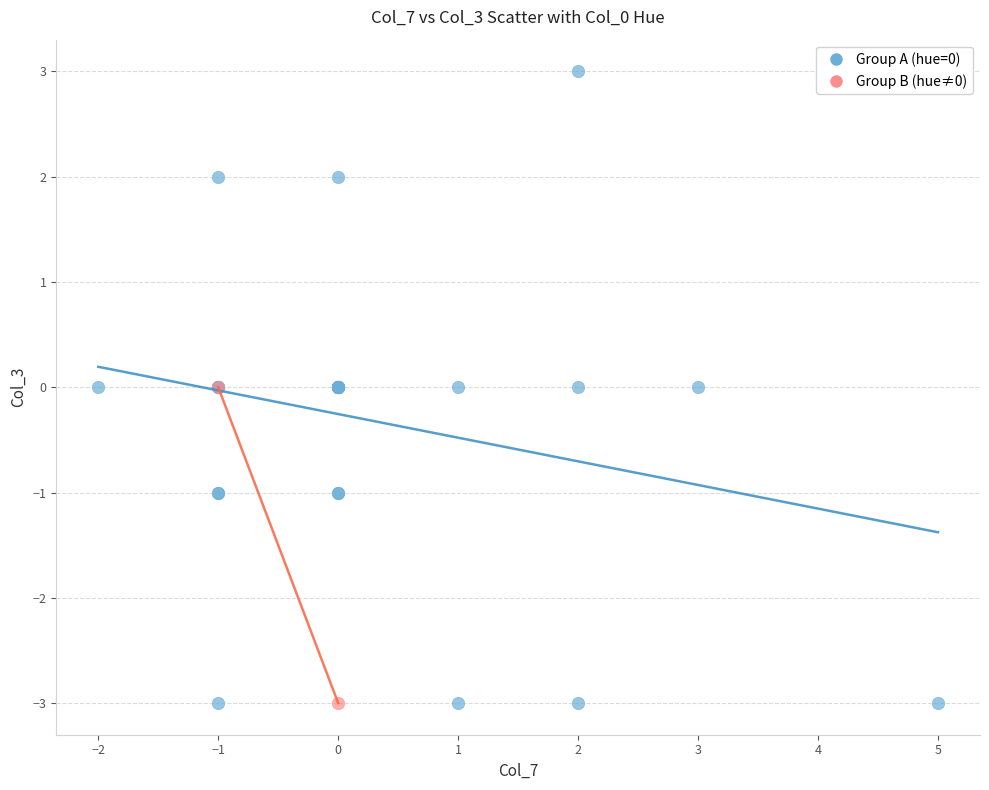

Which series reaches the maximum Y coordinate?

Group A (hue=0)